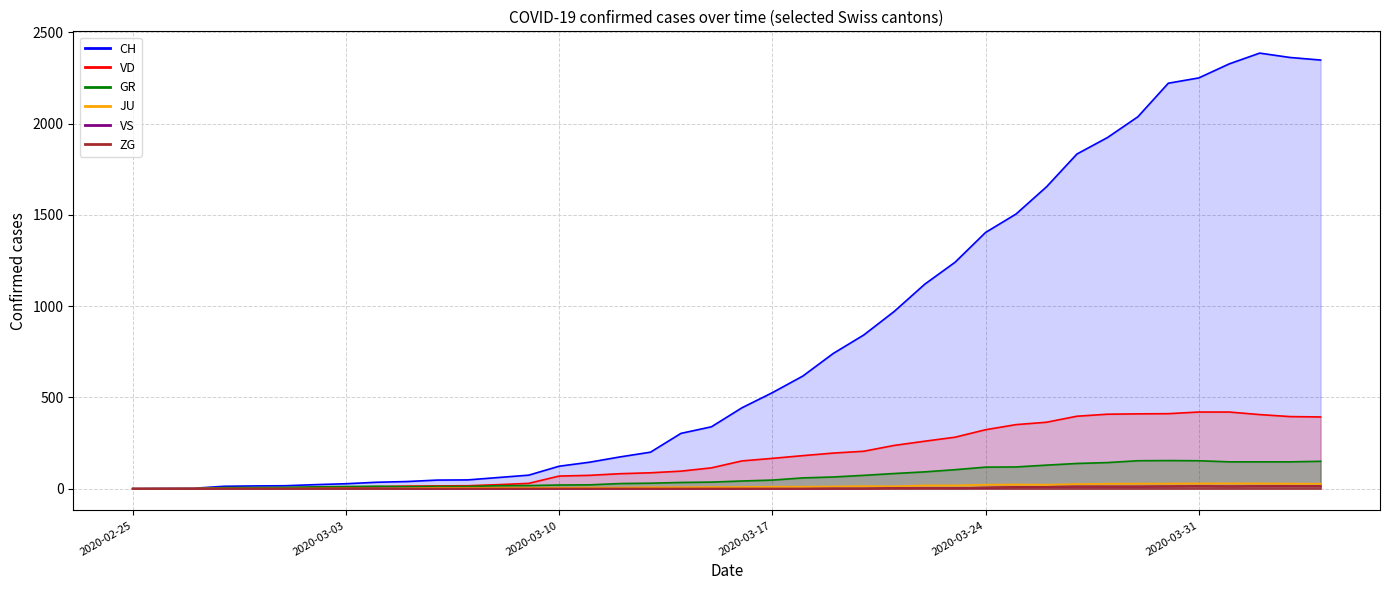

What position from the right is 2020-03-31?

5